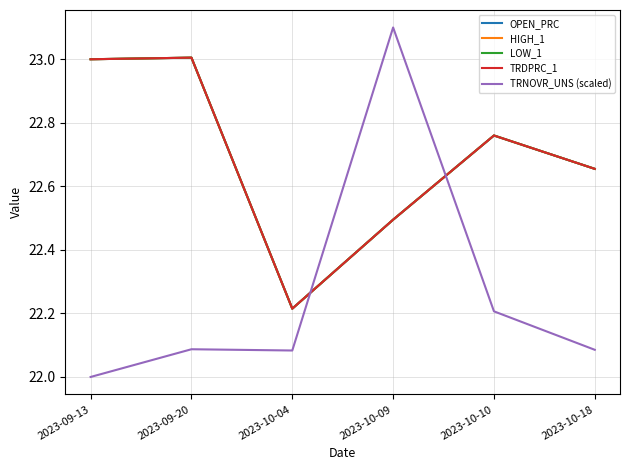

Is this an area chart (filled region under the line)?

No